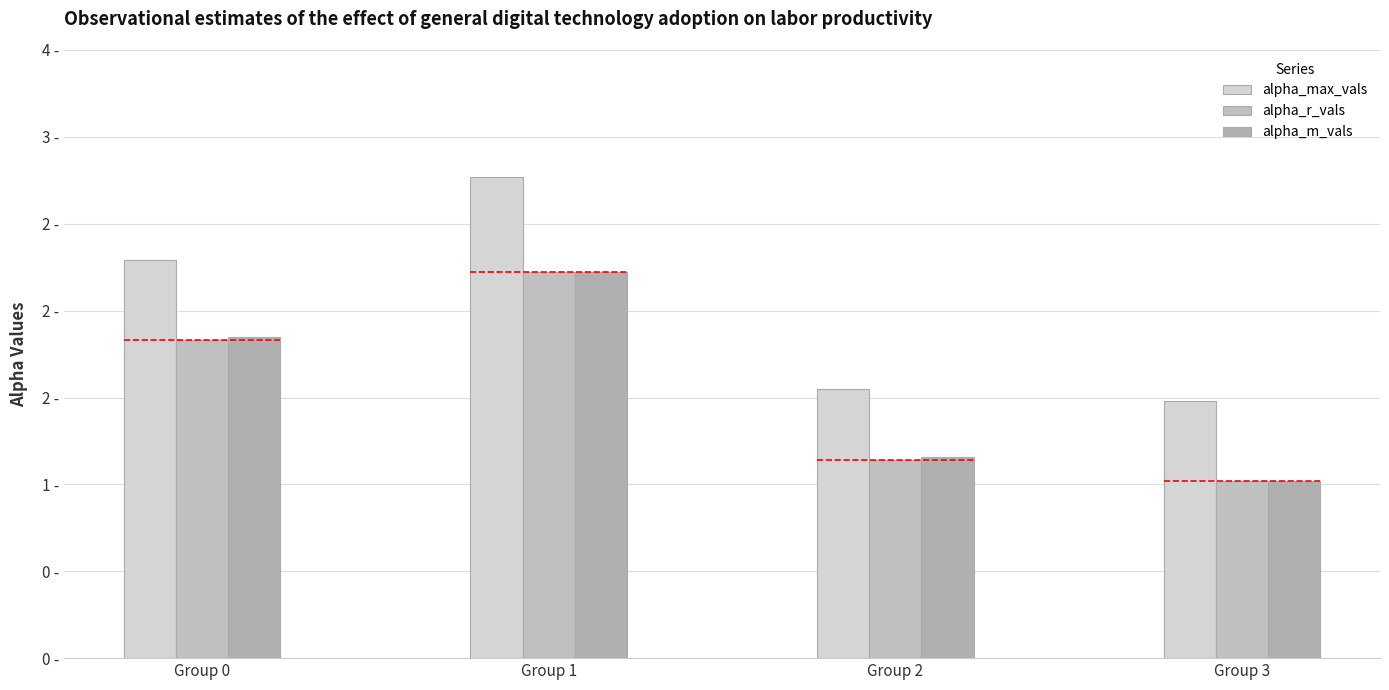

How many groups of bars are there?

4